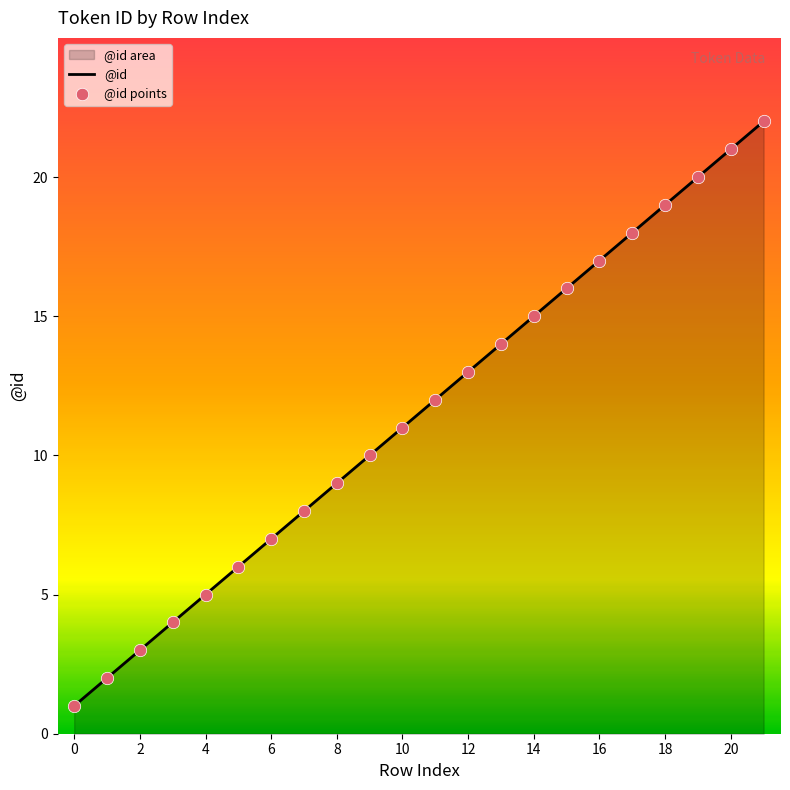

Approximately how many times larger is the value at 2 compared to 13?

0.2